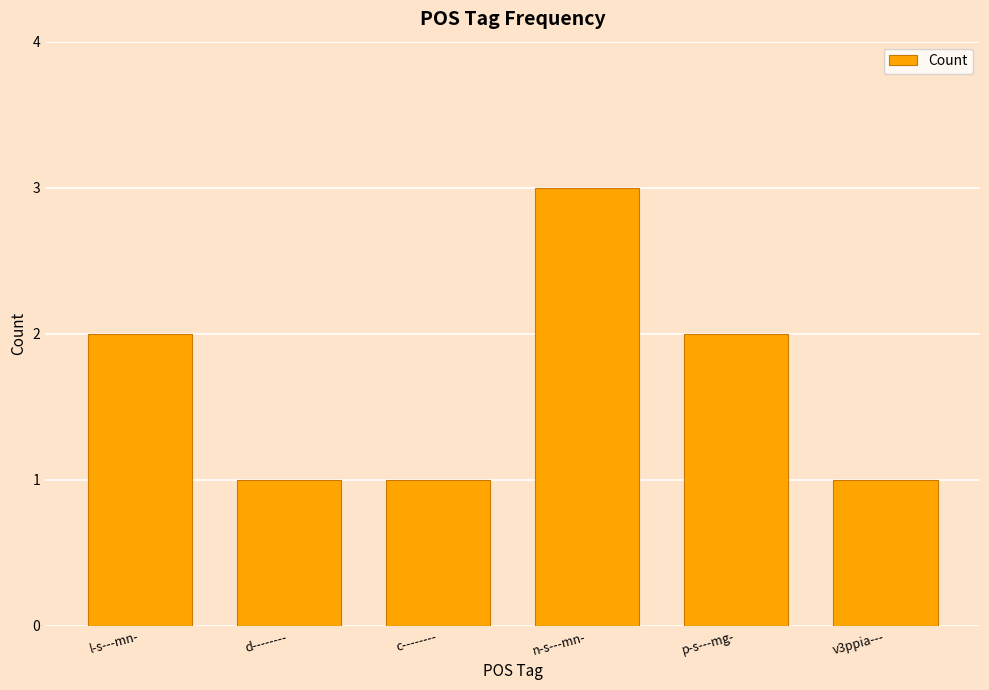

Approximately how many times larger is the value at d-------- compared to p-s---mg-?

0.5